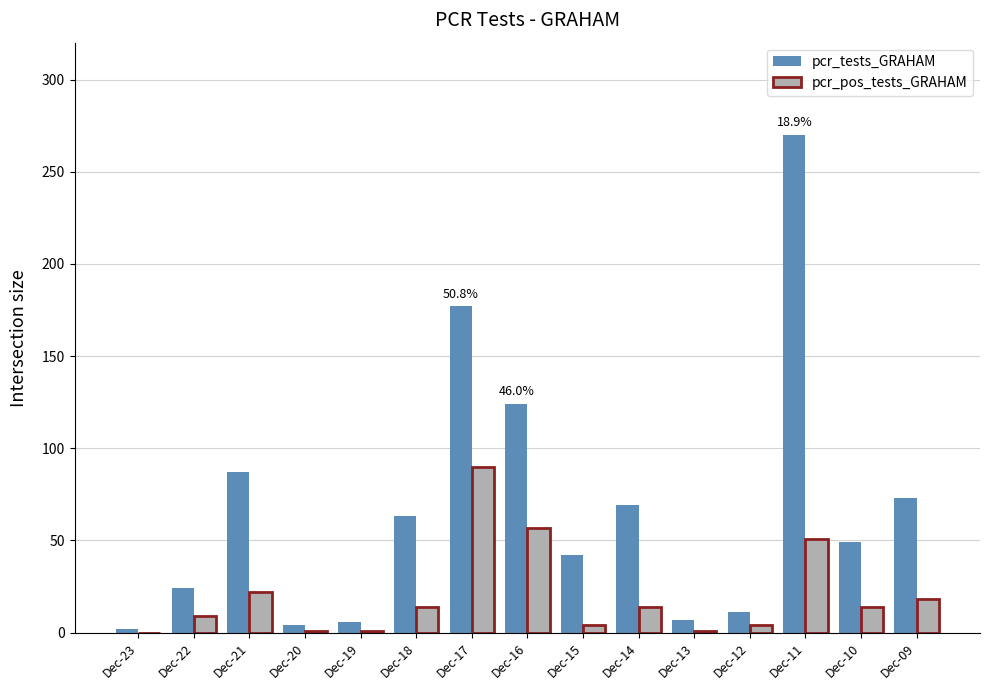

At which label is pcr_tests_GRAHAM closest to 136?

Dec-16